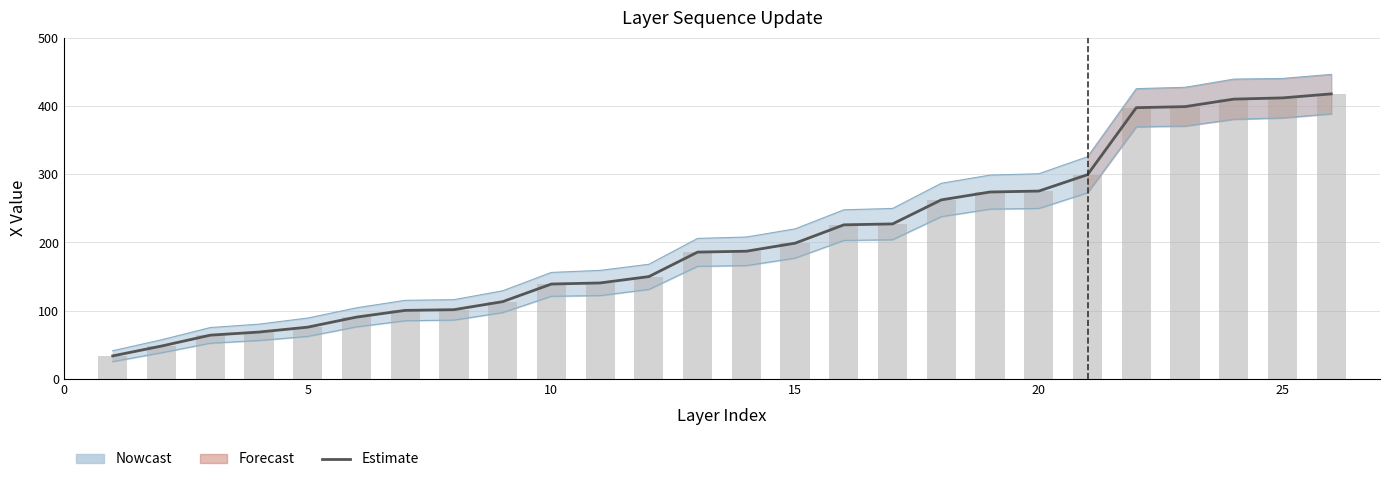

True or false: Estimate has a value of 292.5 at 13.

False